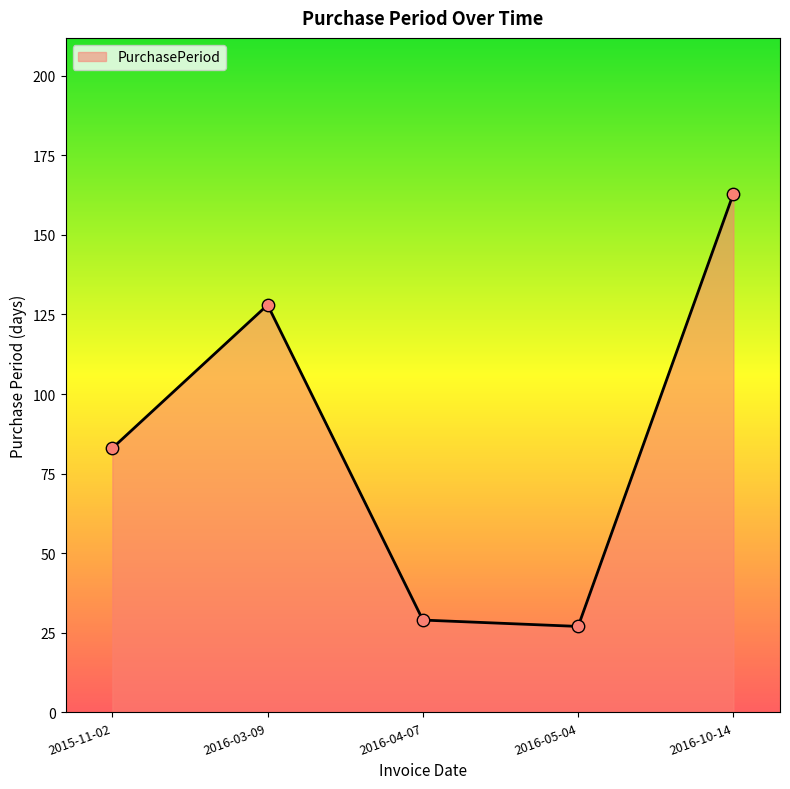

What is the change in value from 2015-11-02 to 2016-03-09?

+45